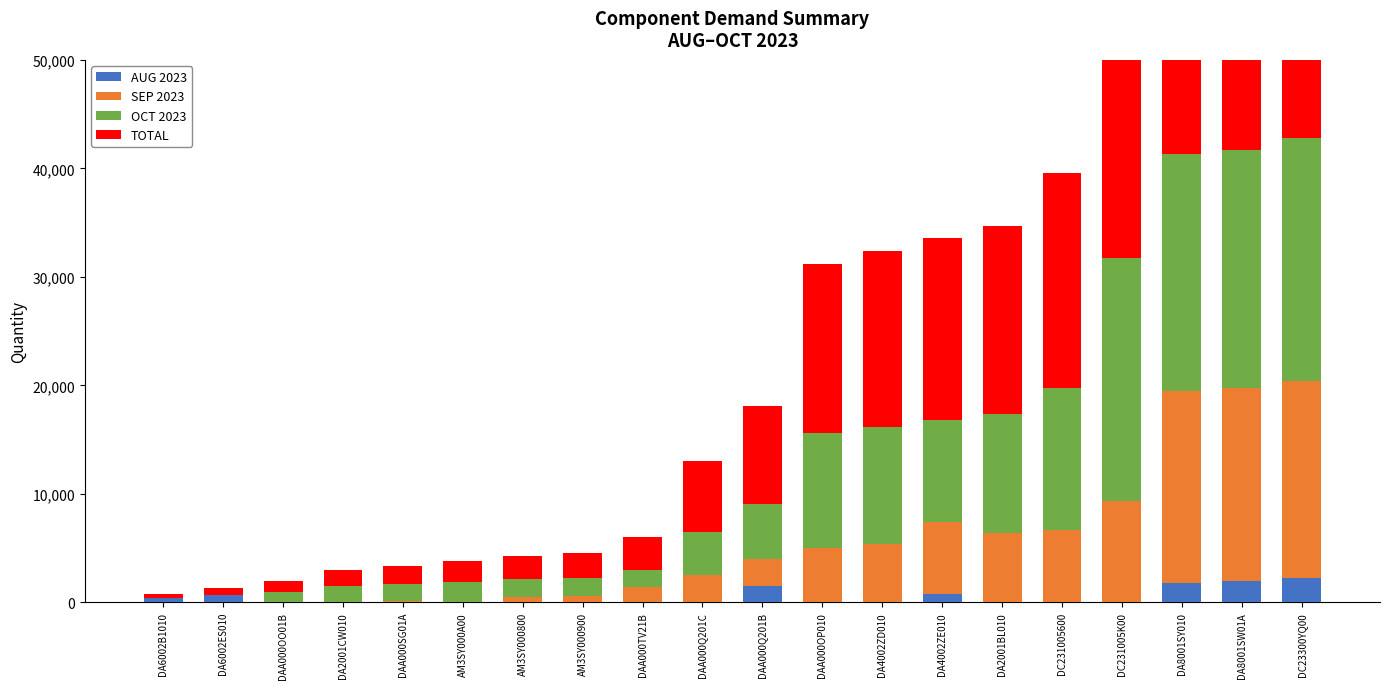

What is the maximum value for TOTAL?

42769